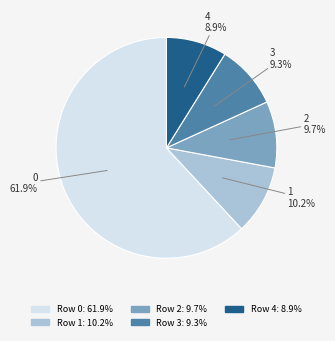

Does any single category account for the majority?

Yes